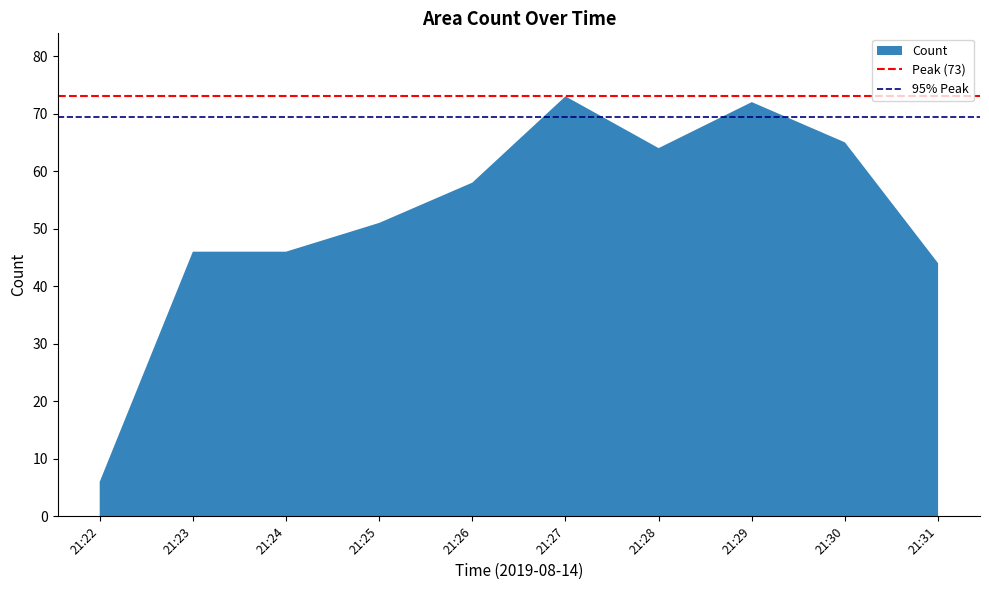

What is the difference between the values at 21:26 and 21:29?

14